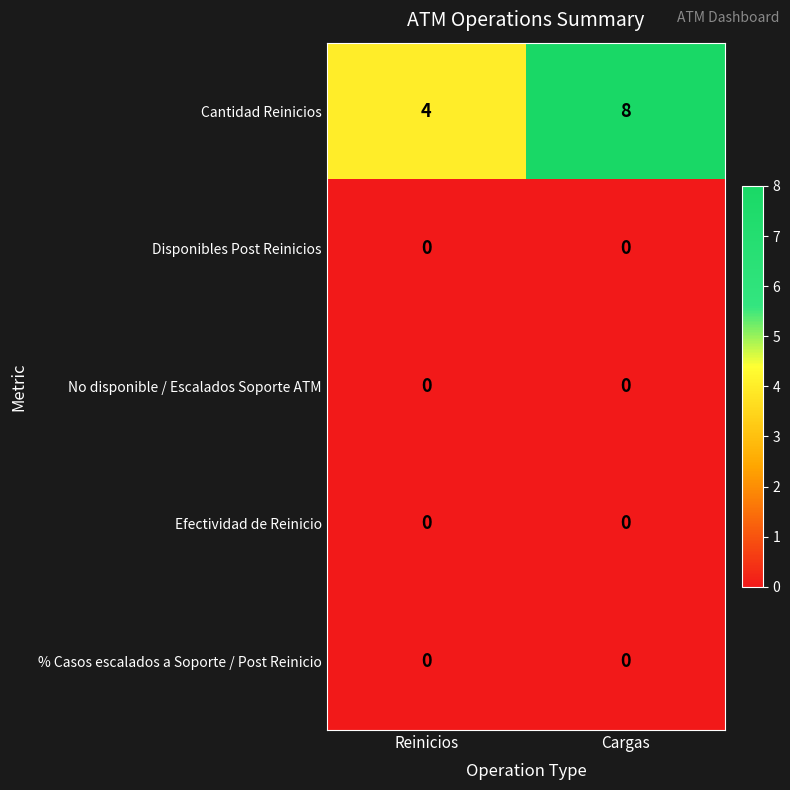

The value of Cantidad Reinicios at Reinicios is 4. True or false?

True